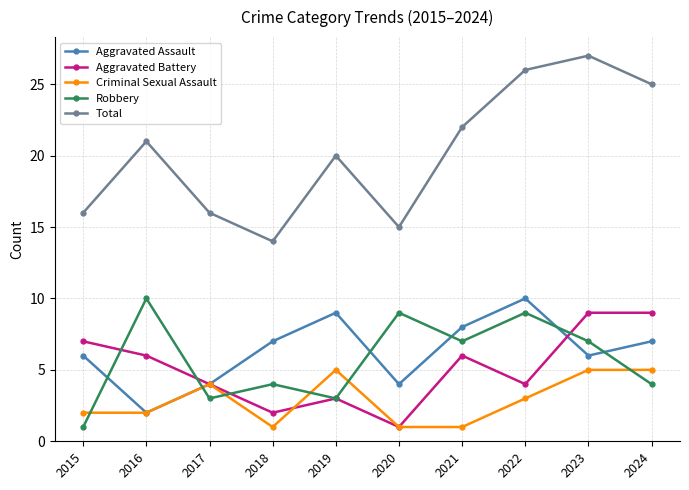

What is the difference between the maximum and second lowest values in the Robbery series?

7